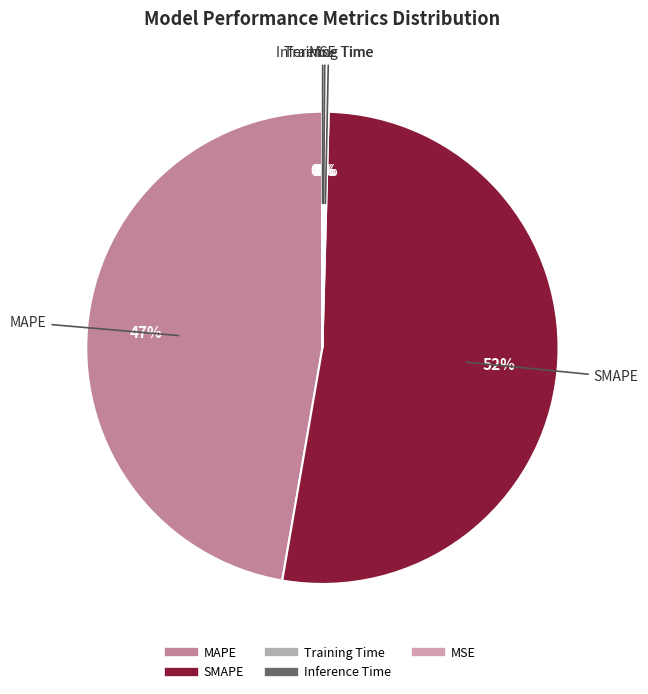

Which slice is the largest?

SMAPE